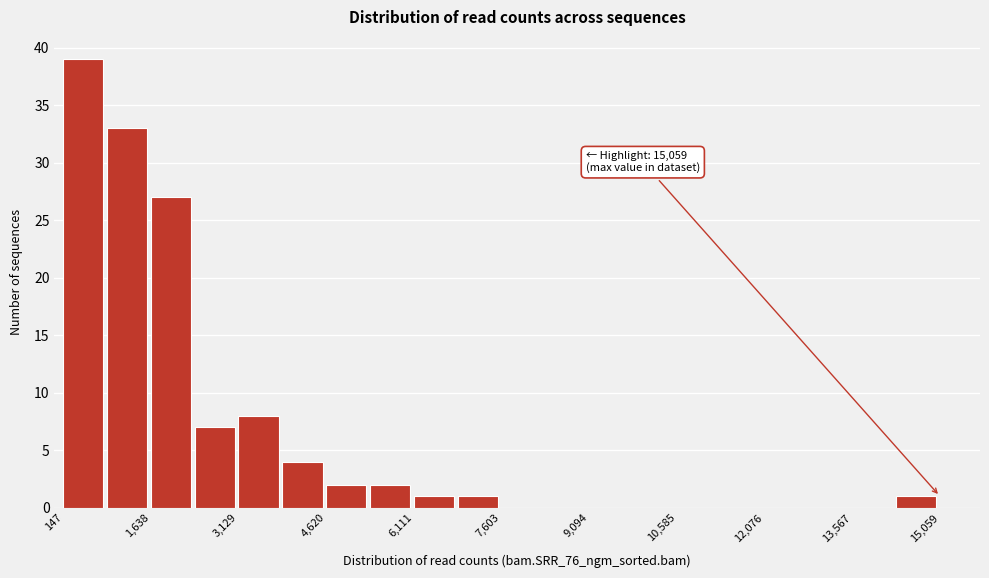

Read against the x-axis, roughly where is the centre of the tallest bar?

400